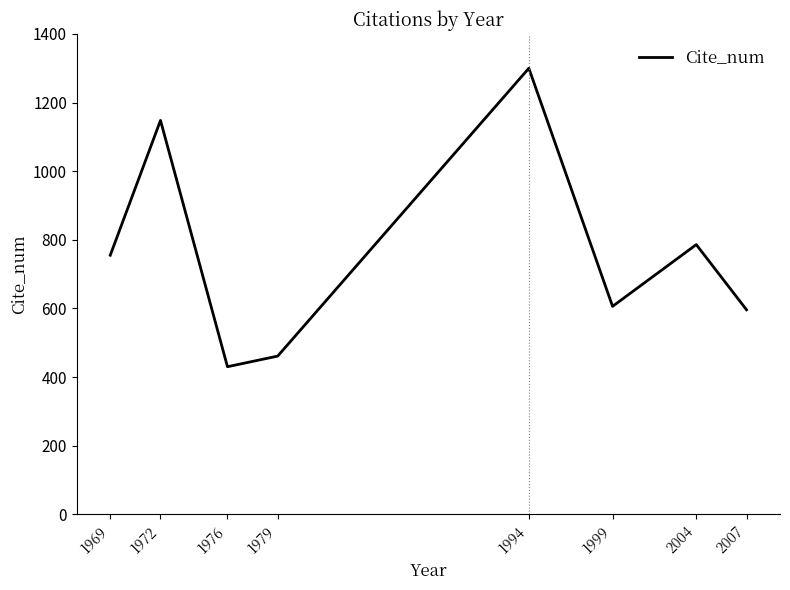

What is the sum of the values at 1969 and 1979?

1216